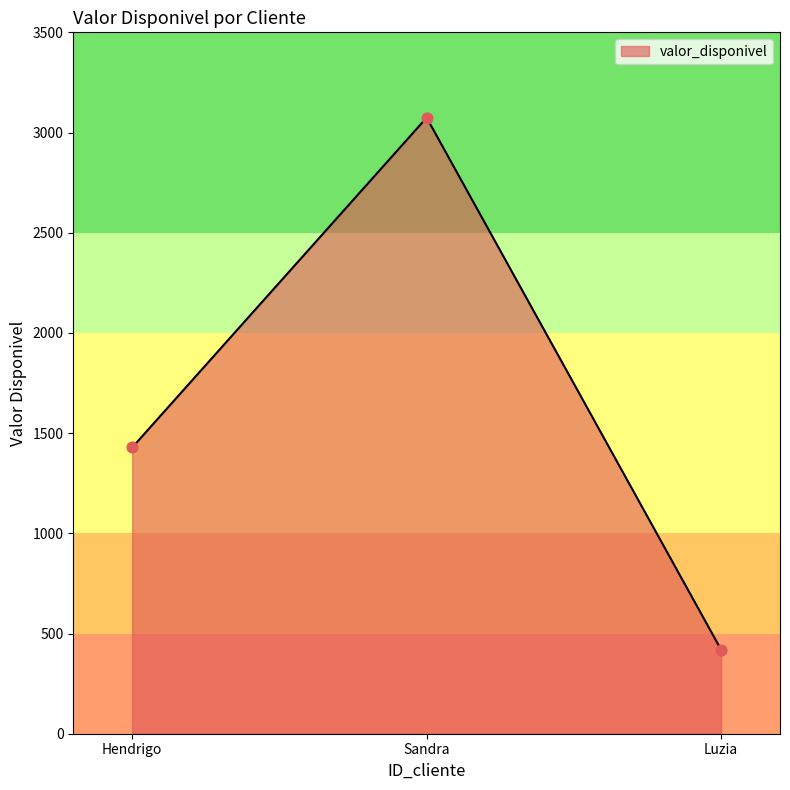

Between Luzia and Sandra, which is larger?

Sandra